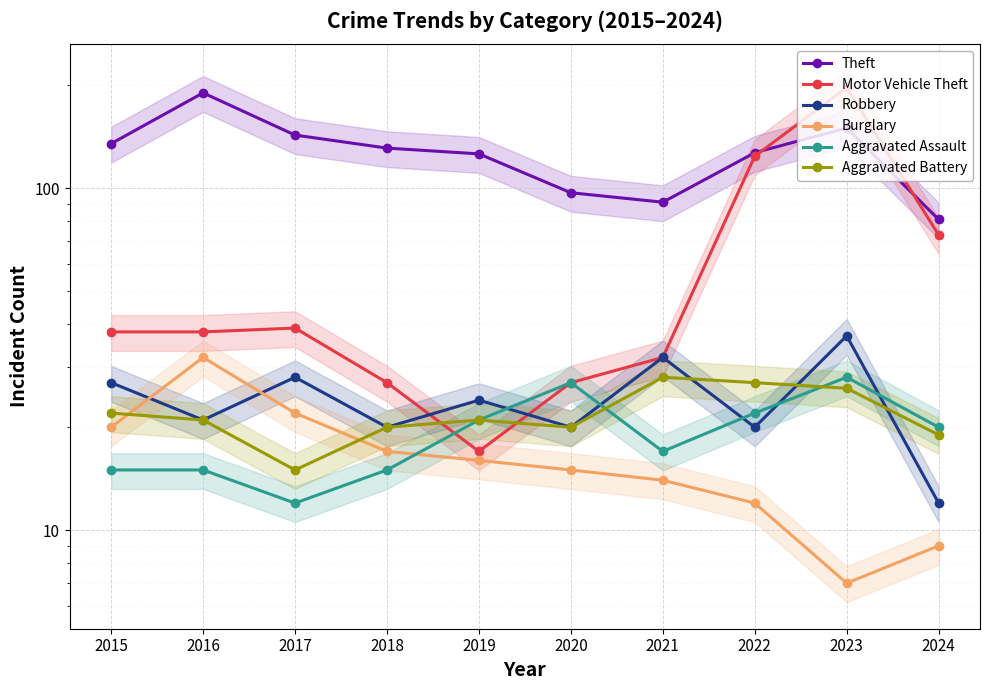

List the series in order of their peak value, lowest first.

Aggravated Assault, Aggravated Battery, Burglary, Robbery, Theft, Motor Vehicle Theft